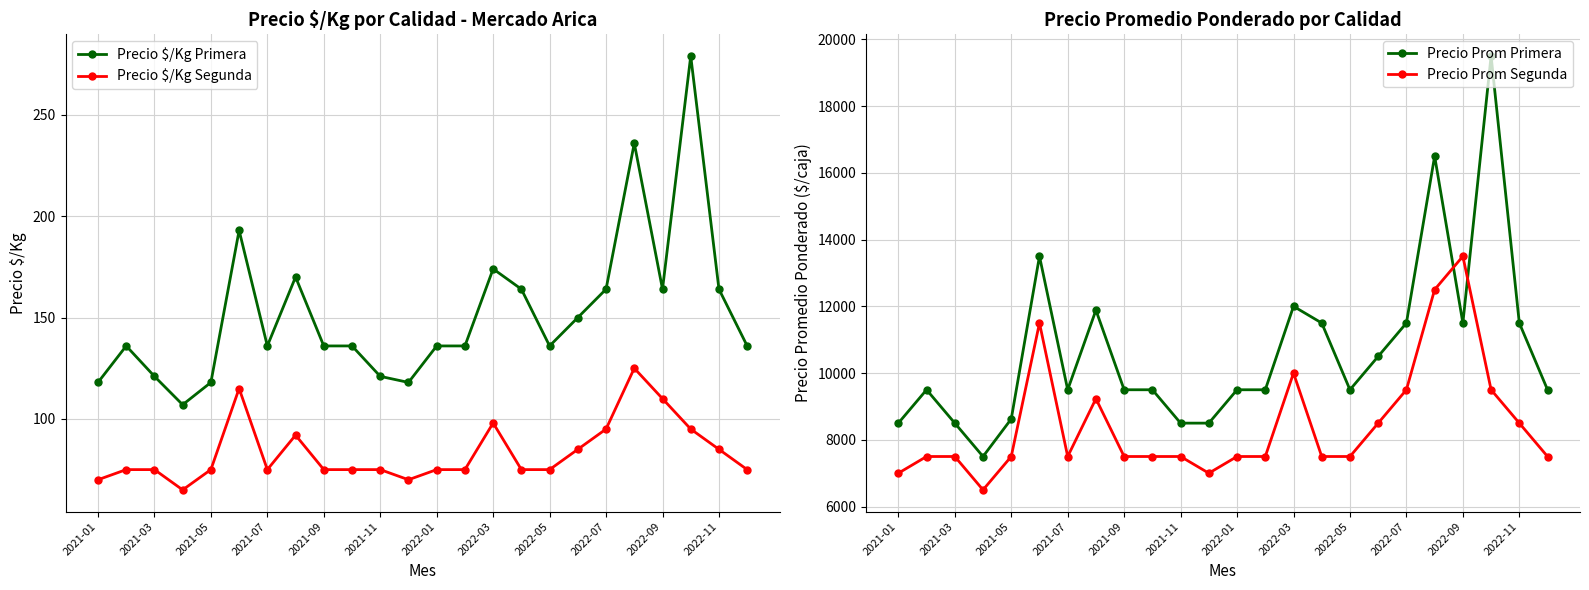

True or false: Precio $/Kg Primera has more than 2 interior local peaks.

True